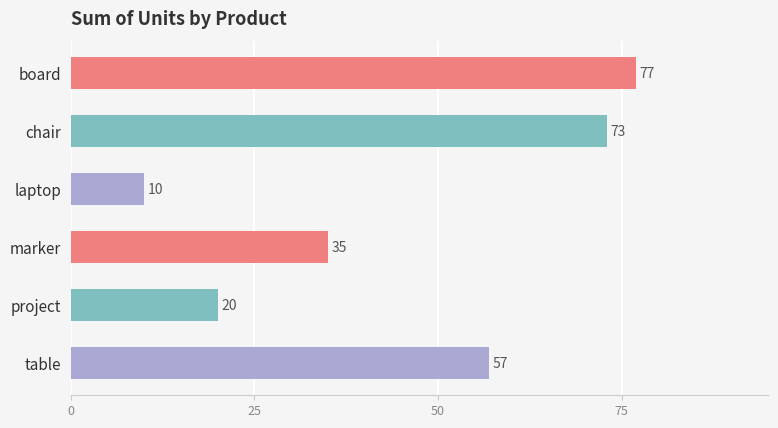

Which label corresponds to the smallest value in the chart?

laptop